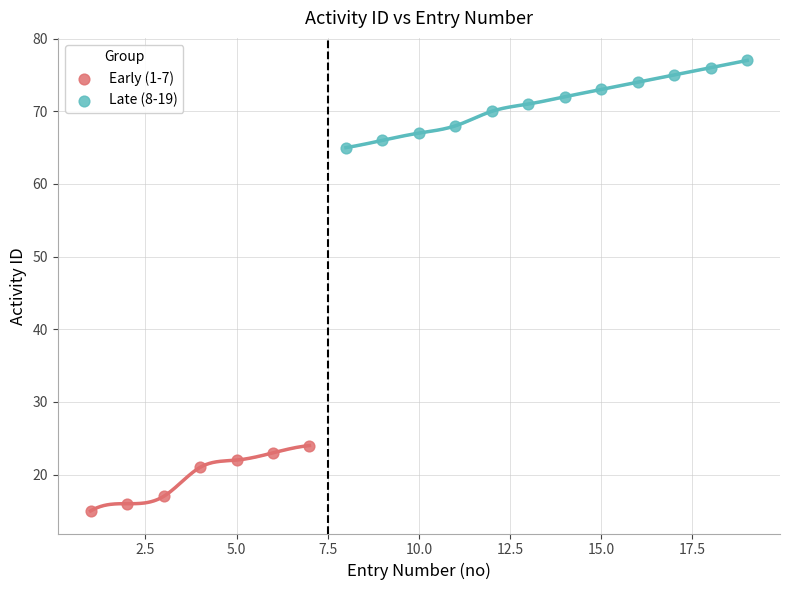

Which series reaches the maximum Y coordinate?

Late (8-19)